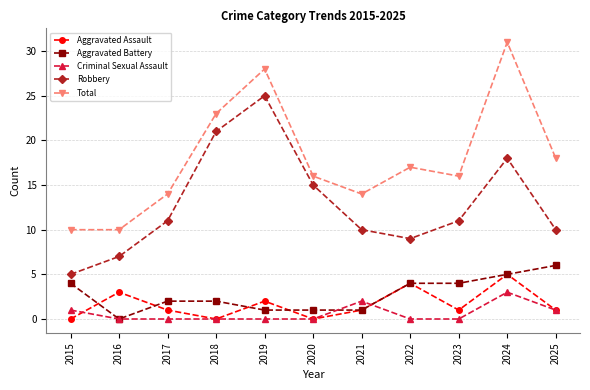

What is the difference between the Total values at 2023 and 2021?

2